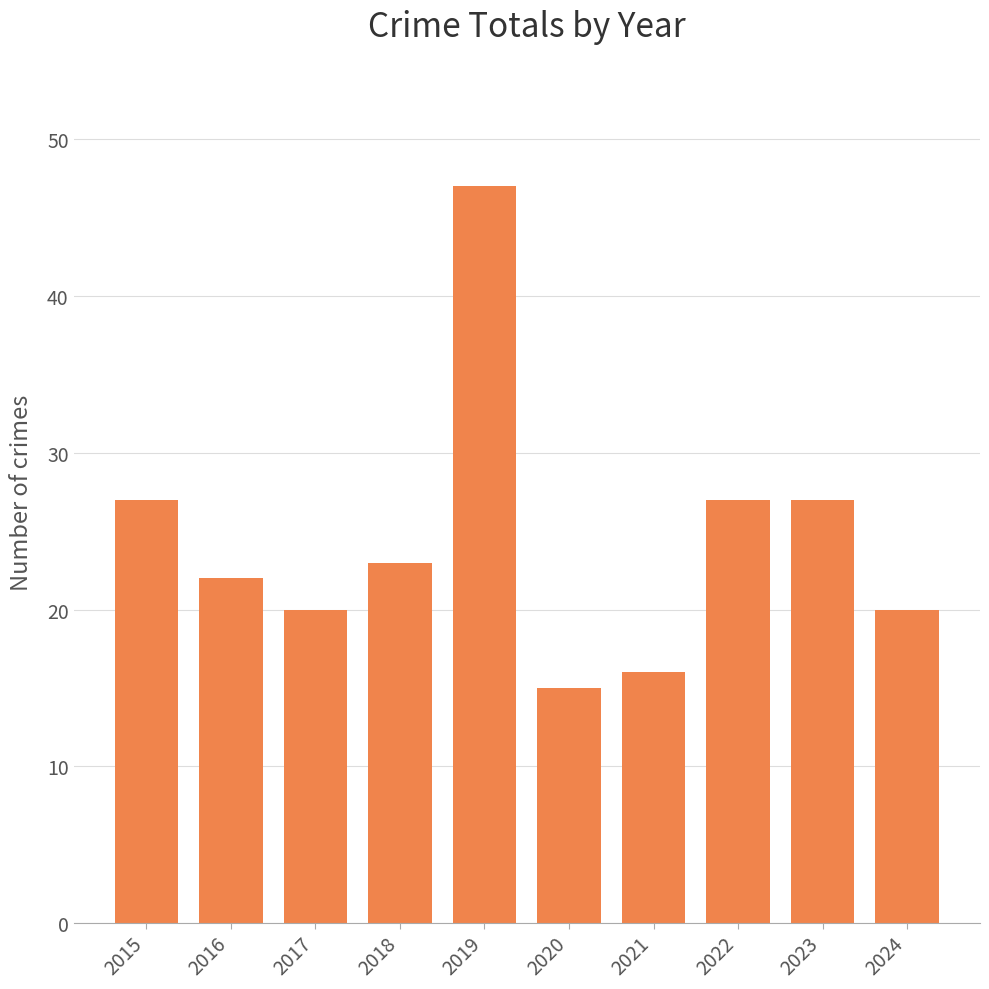

True or false: the data shows 34 at 2017.

False